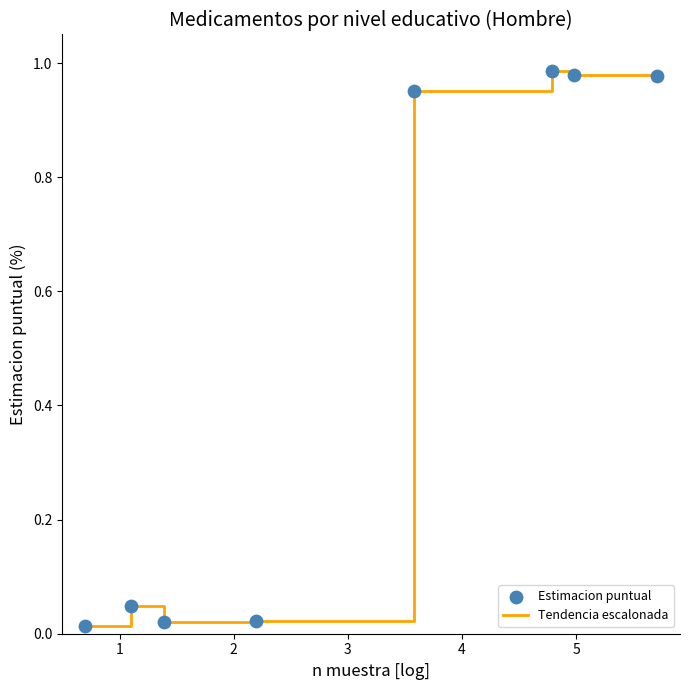

How many interior local peaks (higher than both neighbors) does the data have?

2